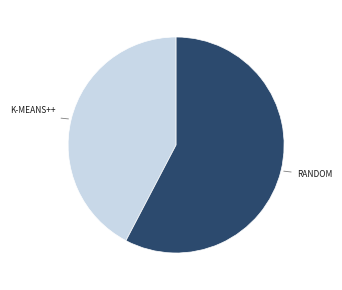

Is there a majority slice in this chart?

Yes